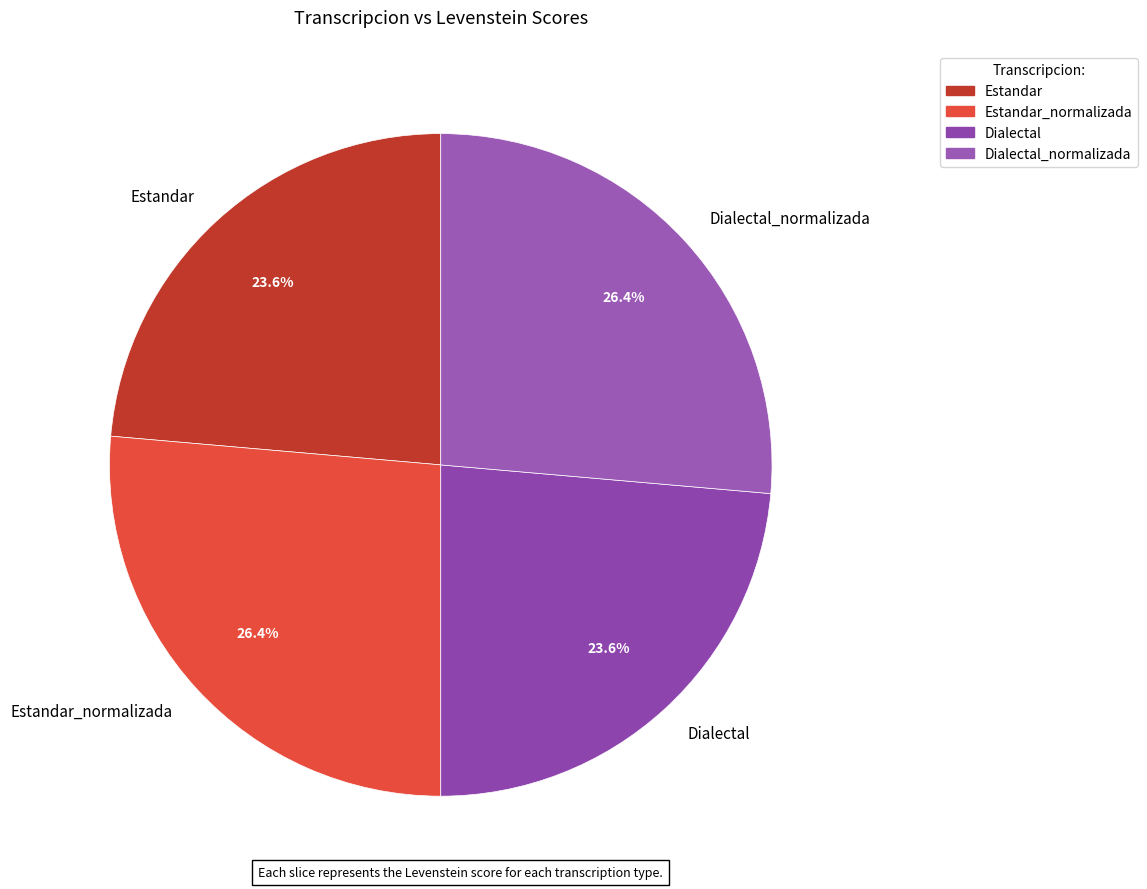

Does Dialectal account for over 50% of the chart?

No